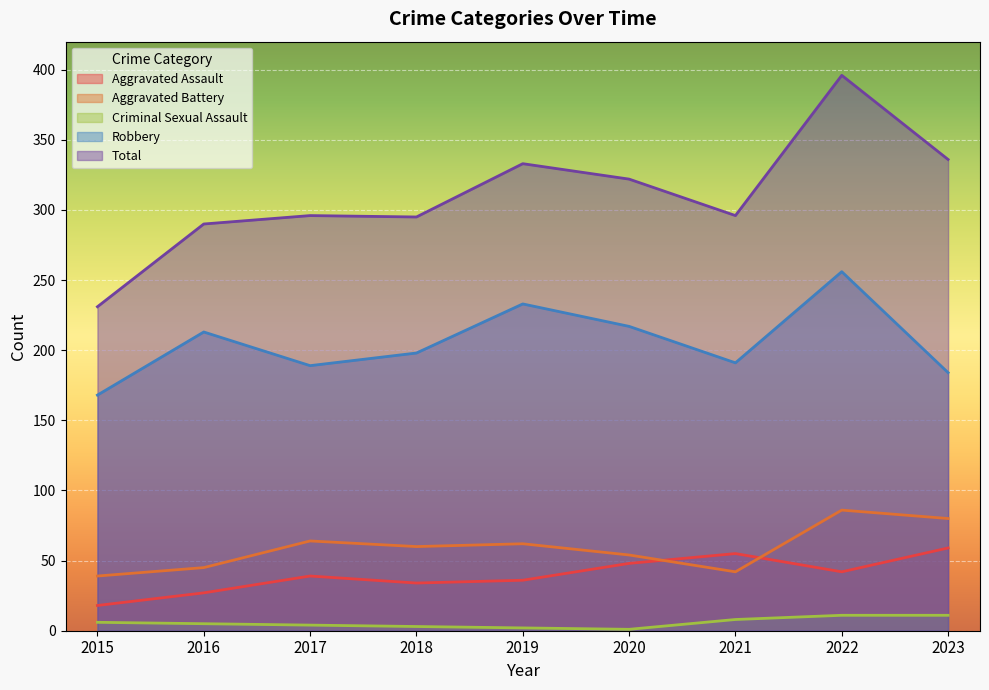

What is the average value of the Aggravated Assault series?

40